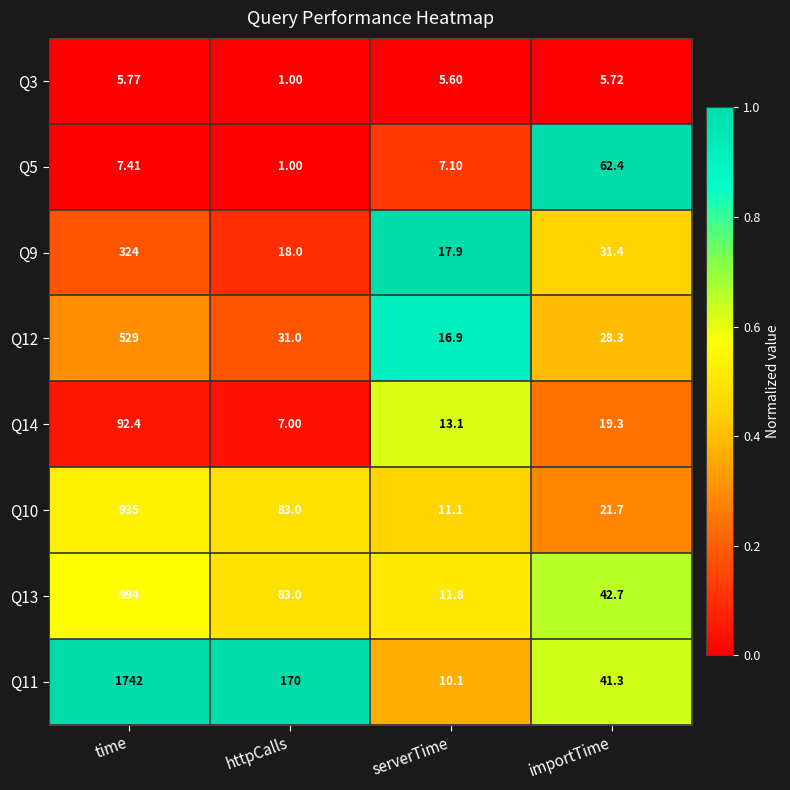

At which category is the sum across all series the highest?

time